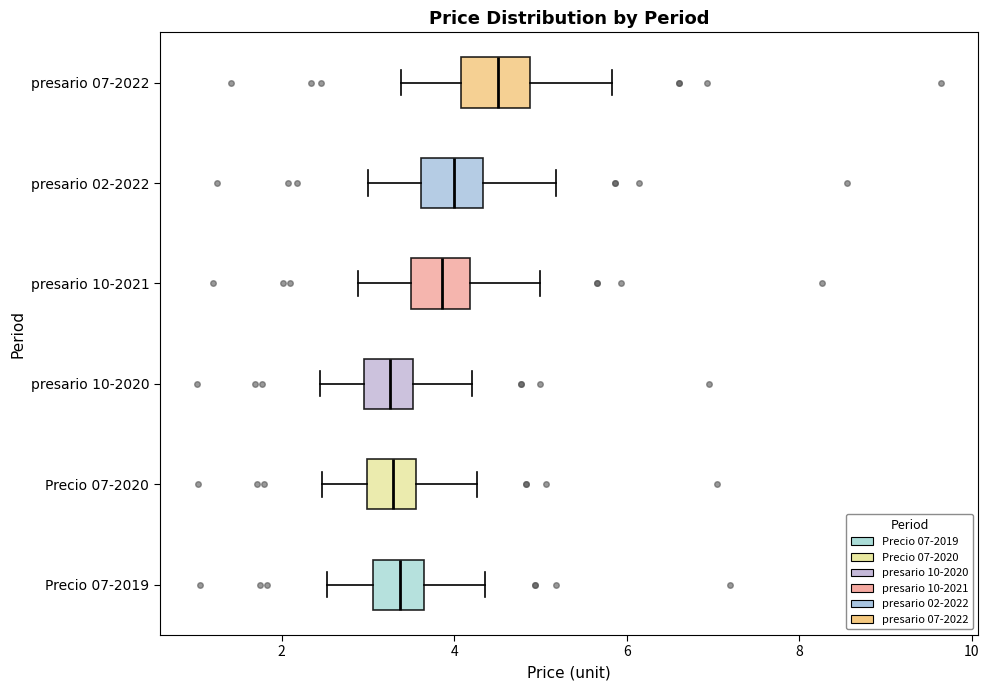

Where is the left edge of the box for Precio 07-2020 on the x-axis? The values are not printed on the chart, so give them approximately, as read against the axis.

3.0